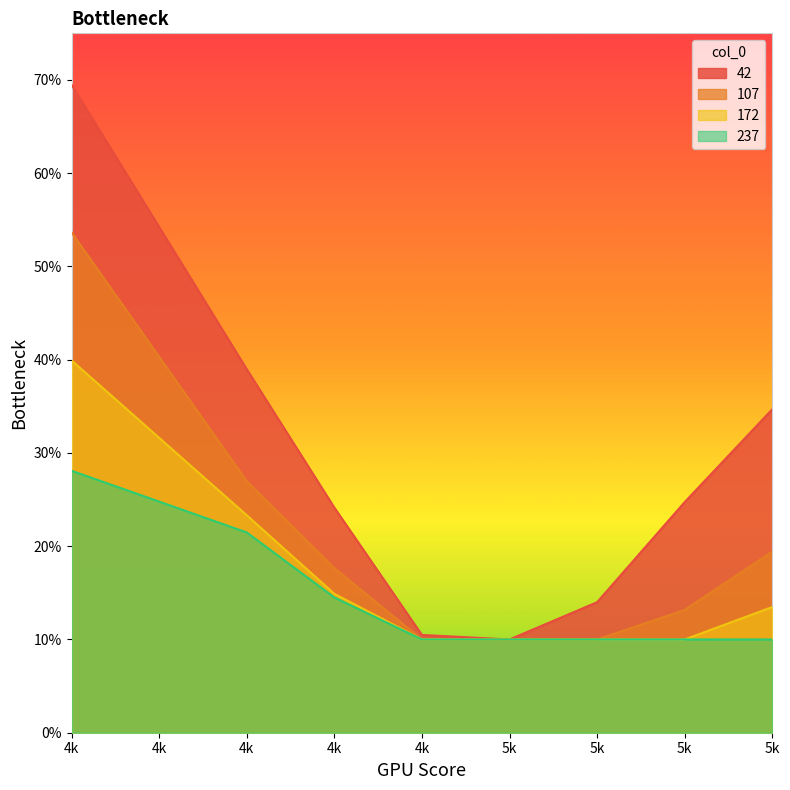

What are all the series names shown in the legend?

42, 107, 172, 237